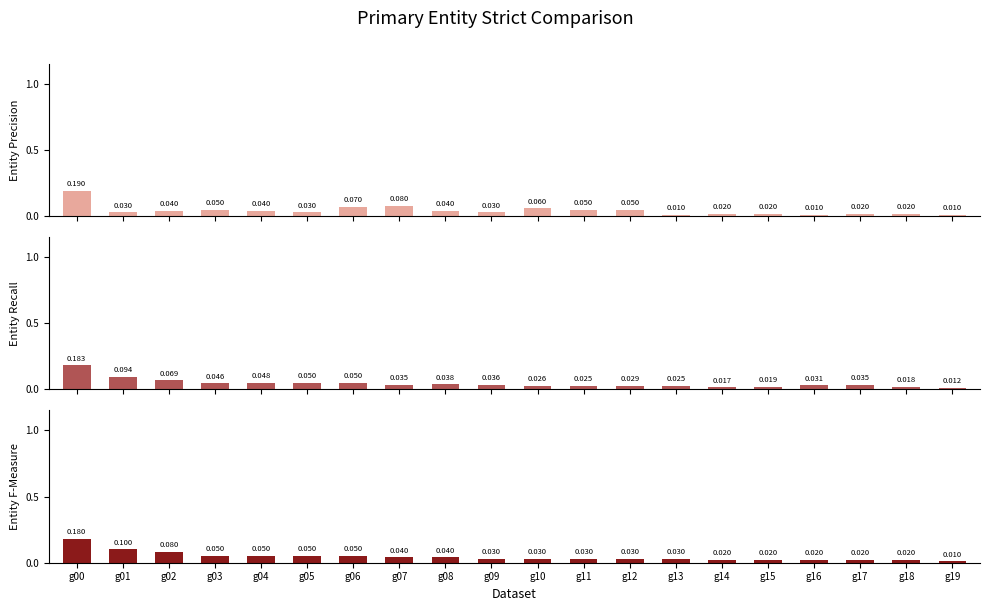

Rank the series by their maximum value, from highest to lowest.

P(x), Prob Achieved, Target Prob